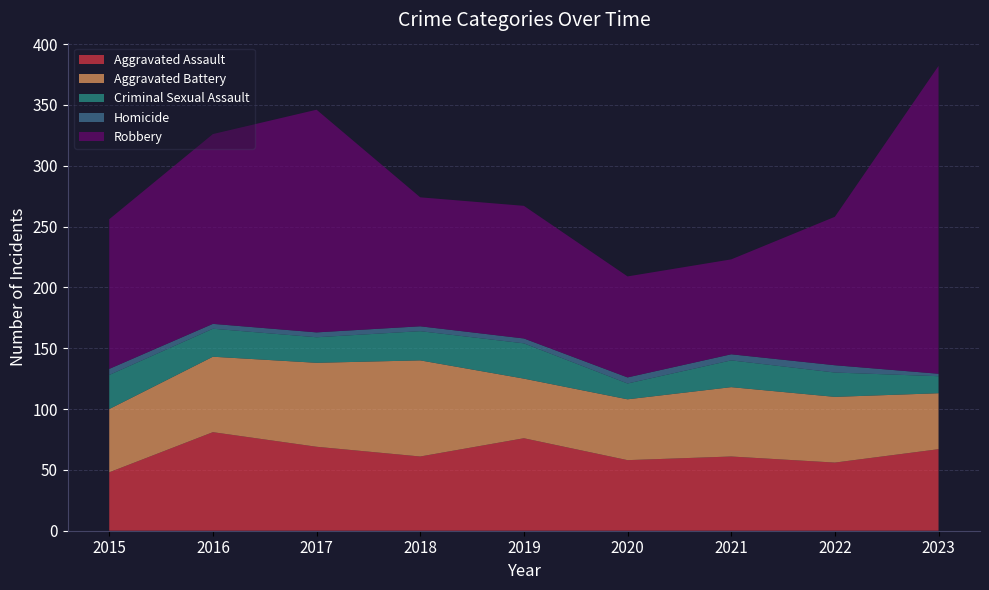

Reading right to left, extract all data points from this chart.

Aggravated Assault: 2023=67	2022=56	2021=61	2020=58	2019=76	2018=61	2017=69	2016=81	2015=48
Aggravated Battery: 2023=46	2022=54	2021=57	2020=50	2019=49	2018=79	2017=69	2016=62	2015=52
Criminal Sexual Assault: 2023=14	2022=20	2021=22	2020=13	2019=29	2018=24	2017=21	2016=23	2015=28
Homicide: 2023=2	2022=6	2021=5	2020=5	2019=4	2018=4	2017=4	2016=4	2015=5
Robbery: 2023=253	2022=122	2021=78	2020=83	2019=109	2018=106	2017=183	2016=156	2015=123